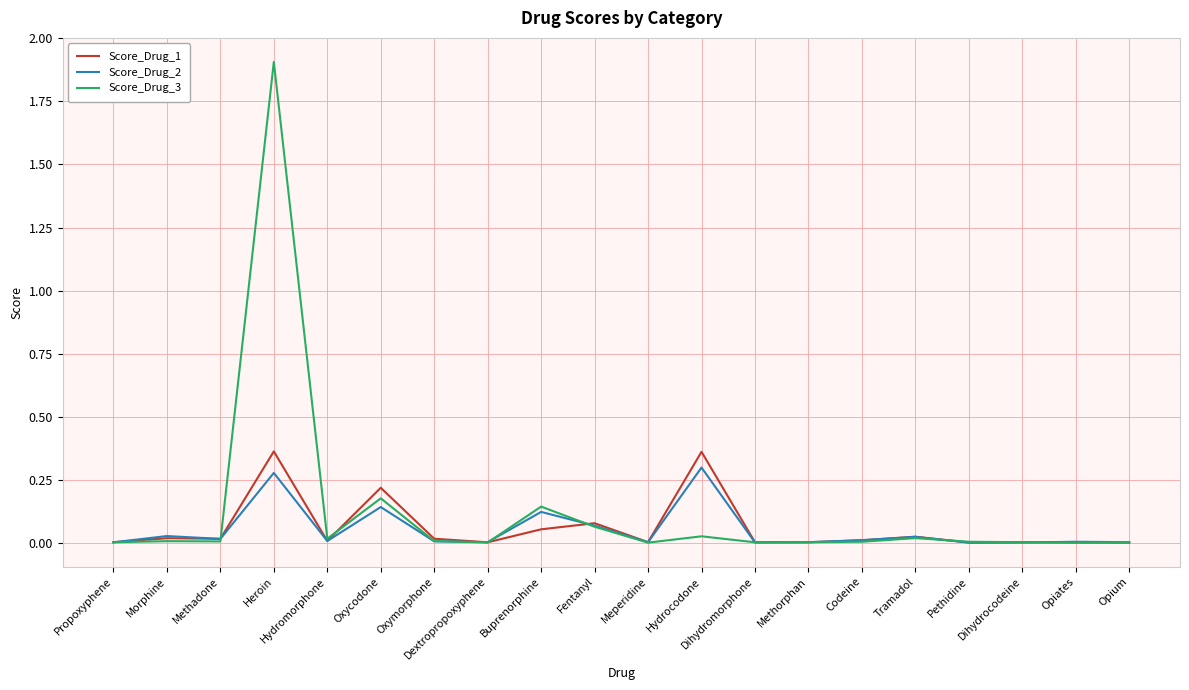

Does the chart have visible grid lines?

Yes